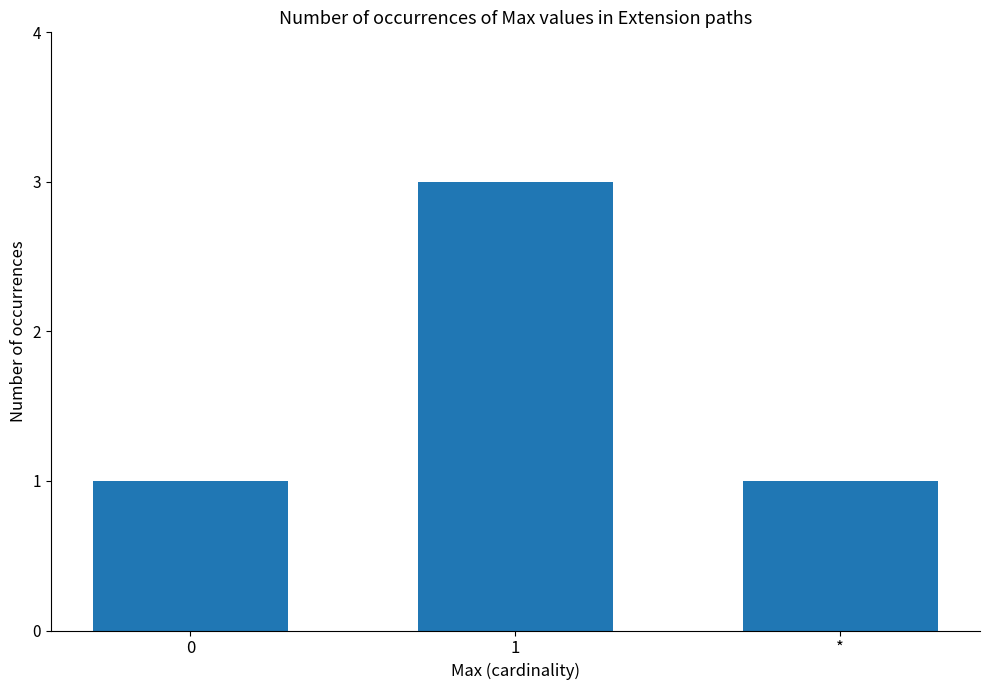

Is it true that the value at 1 is 2?

False